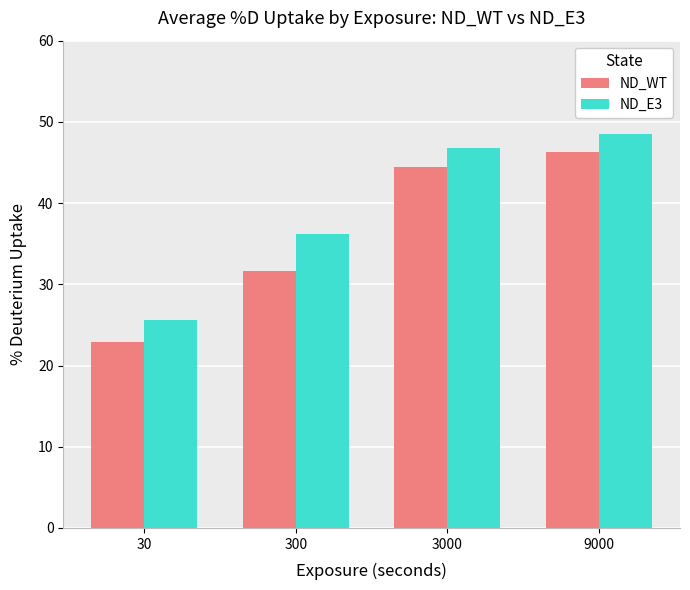

Is it true that ND_WT equals 46.3 at 9000?

True